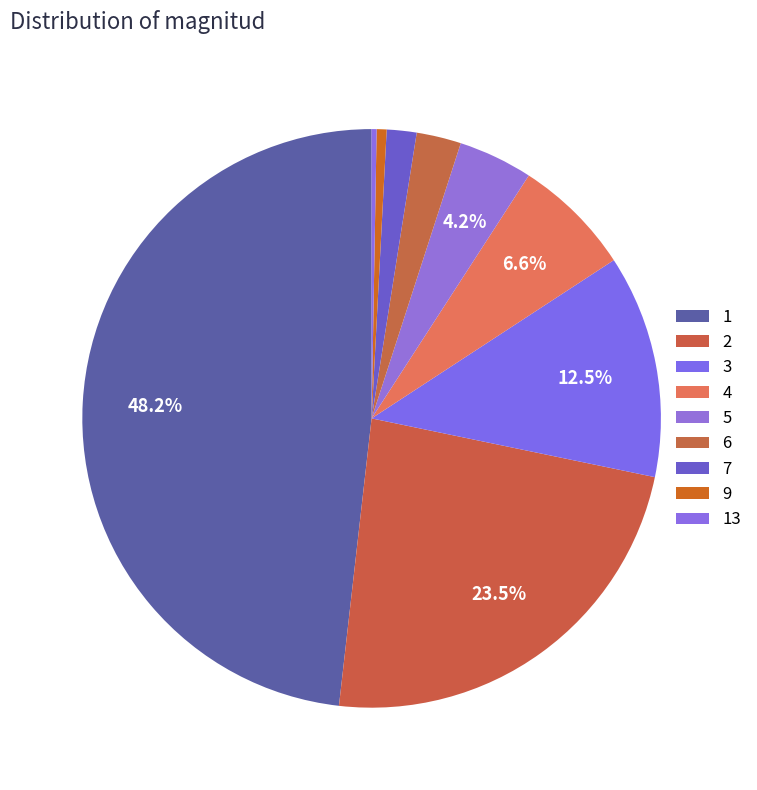

Does 6 account for over 50% of the chart?

No